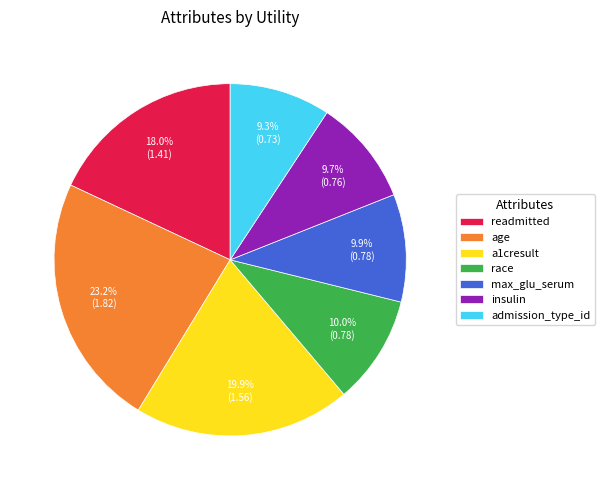

To the nearest percent, what portion does a1cresult represent?

20%